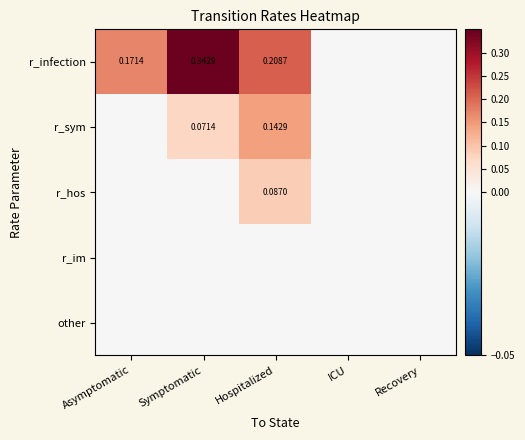

At Hospitalized, list the series in order from smallest to largest.

r_im, other, r_hos, r_sym, r_infection